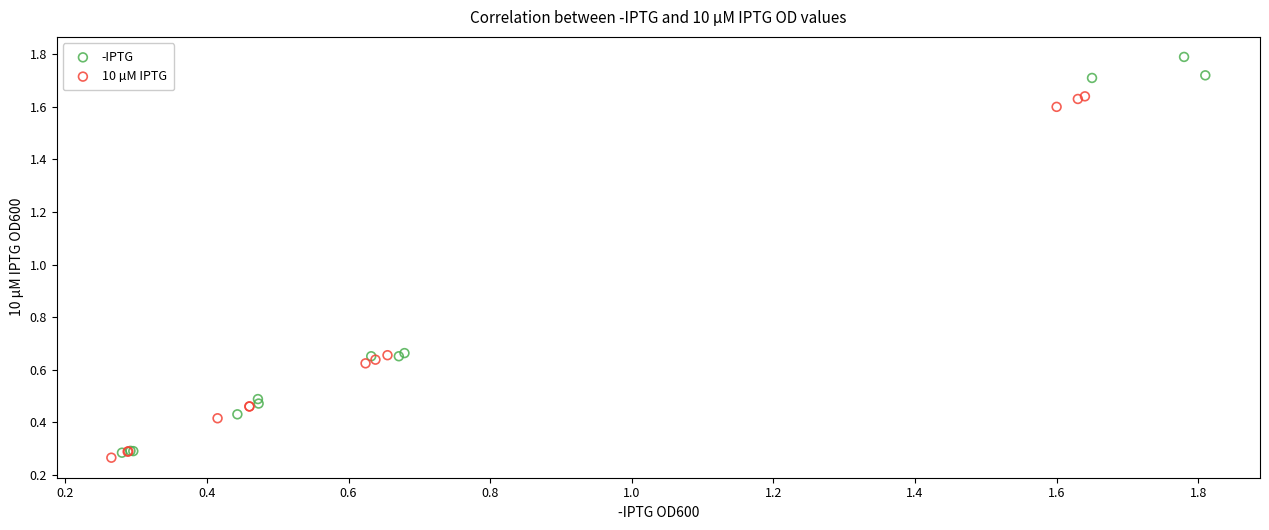

Which series reaches the maximum Y coordinate?

-IPTG